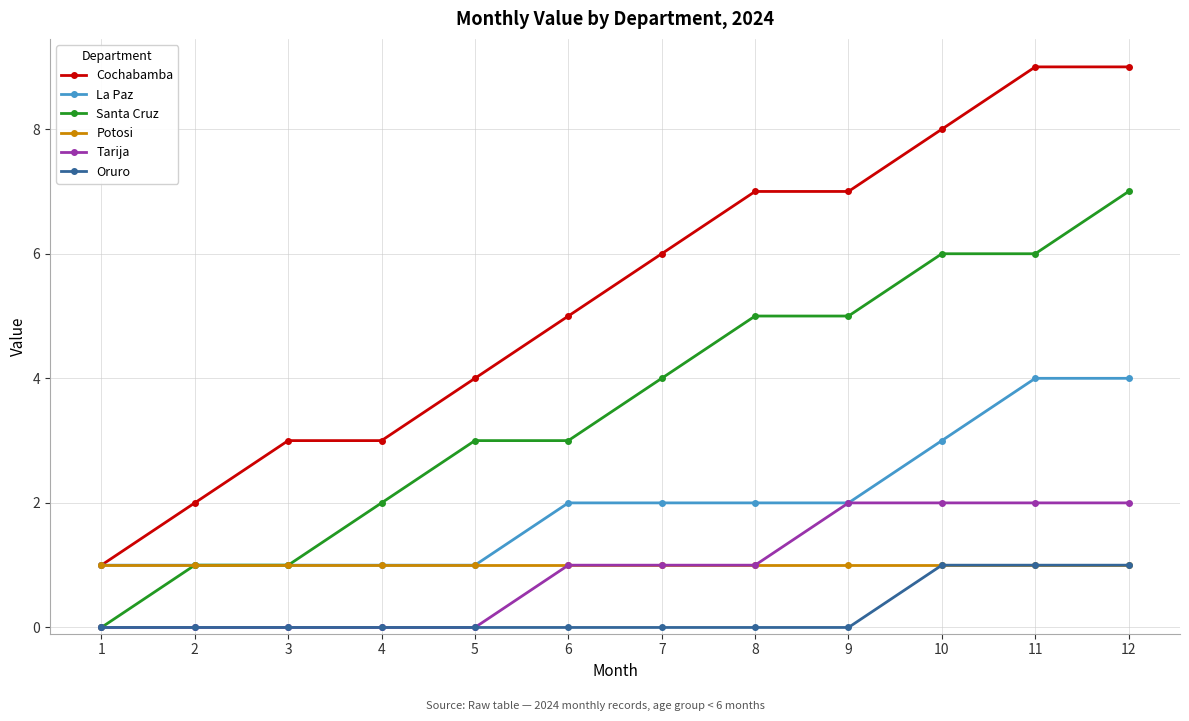

Does the chart display data point markers on the line(s)?

Yes